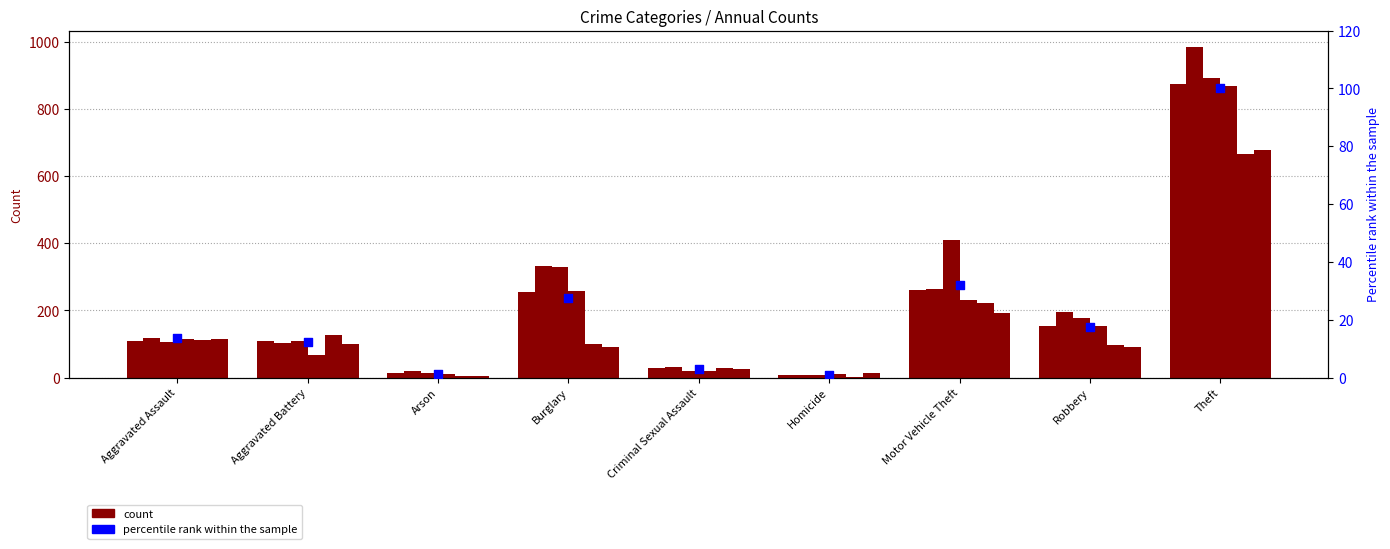

Approximately how many times larger is the value at Arson compared to Aggravated Battery?

0.1